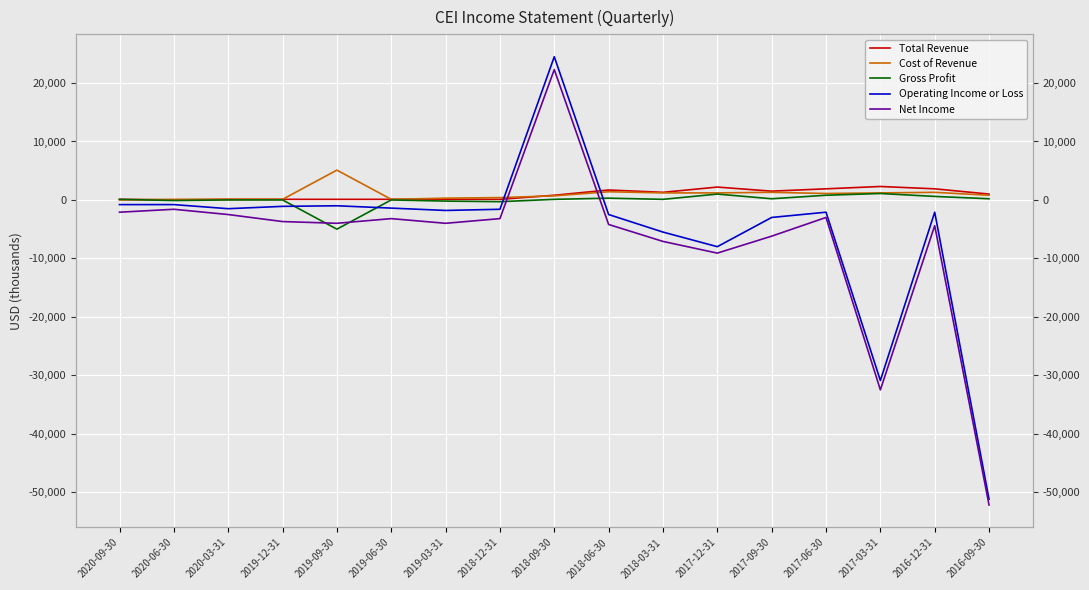

Which series has the largest range (max minus min)?

Operating Income or Loss